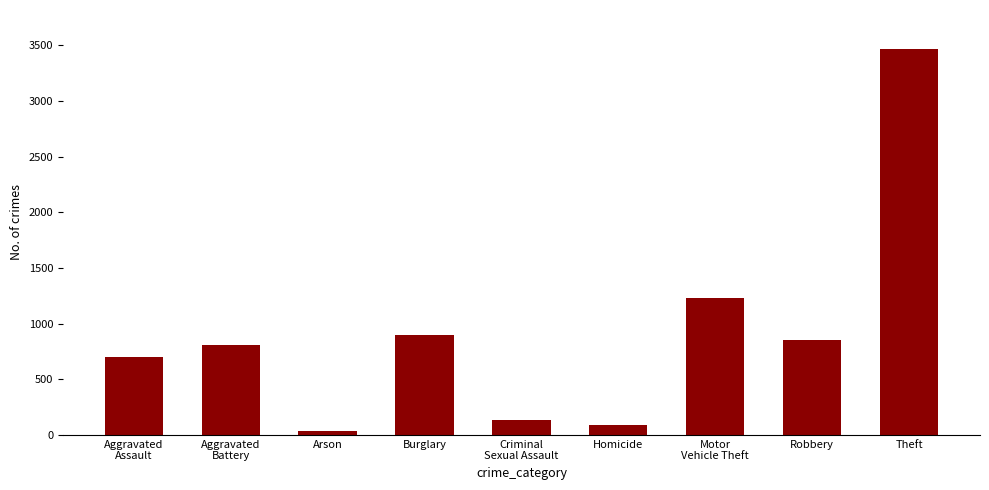

The chart shows a value of 170 at Robbery. True or false?

False